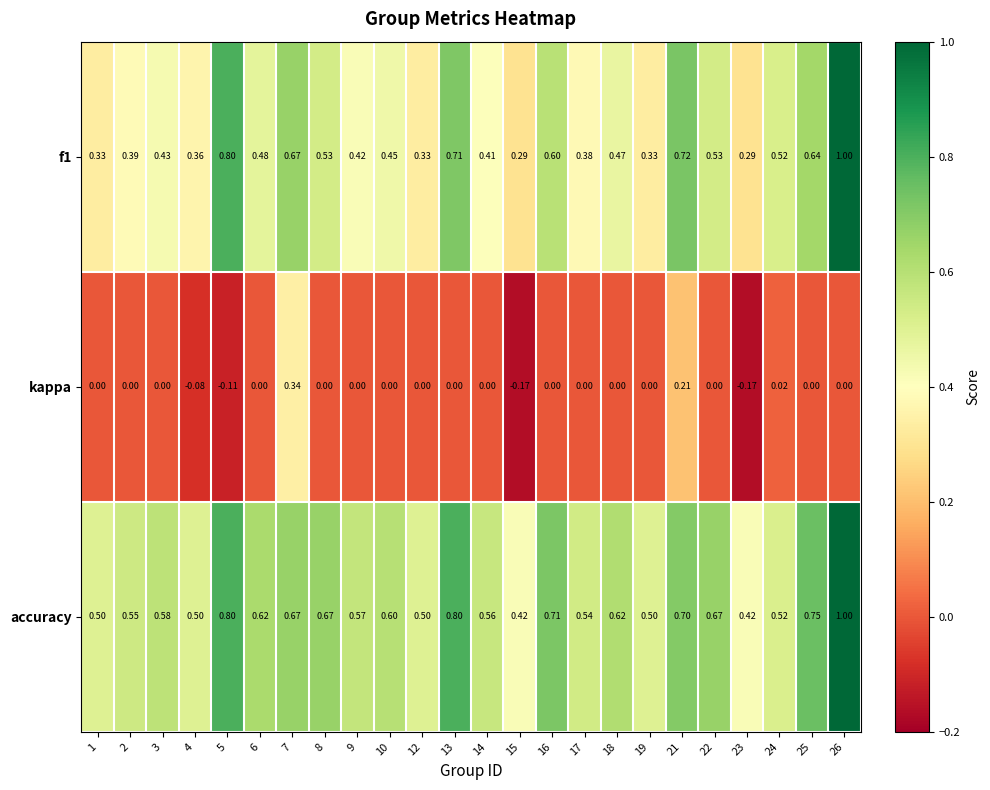

Is the value of f1 at 3 greater than the value of kappa at 26?

Yes